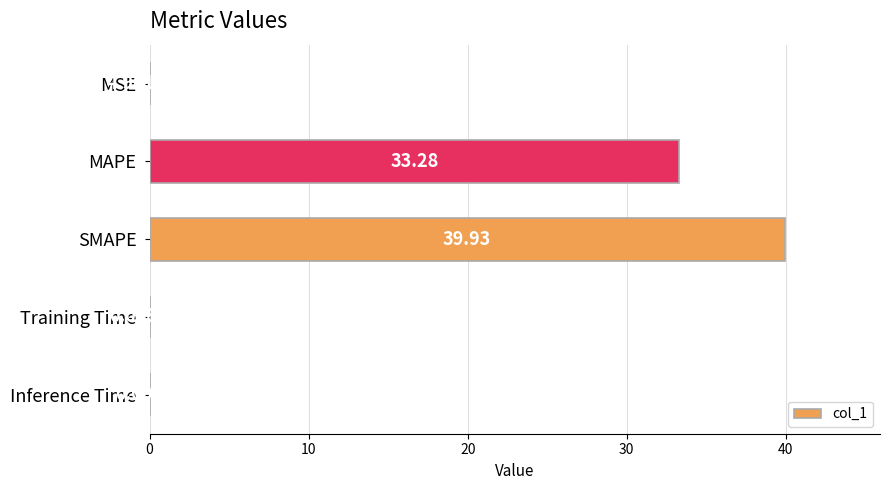

Where is the data nearest to the value 19?

MAPE